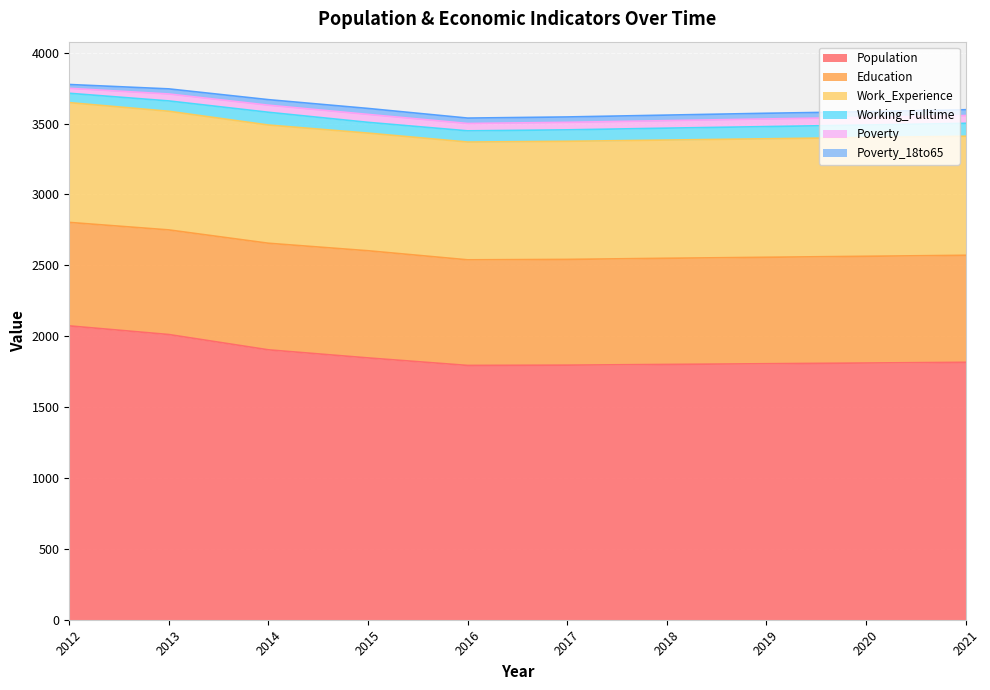

At which category does the chart reach its minimum across all series?

2012